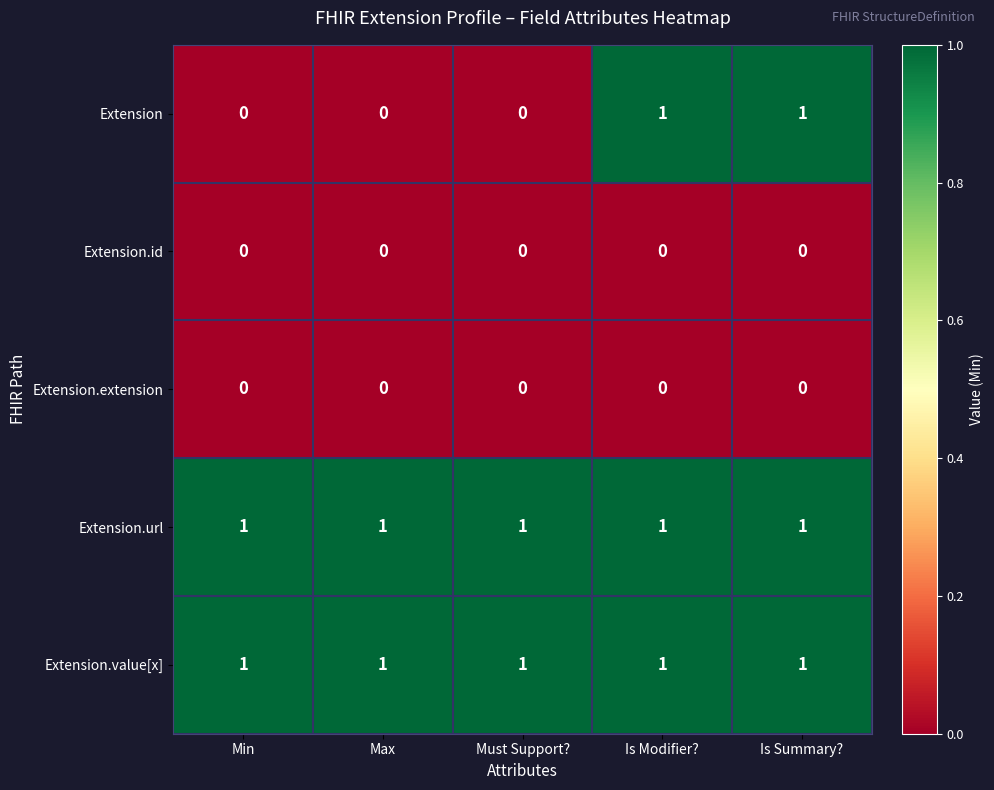

At how many categories does at least one series exceed 0?

5